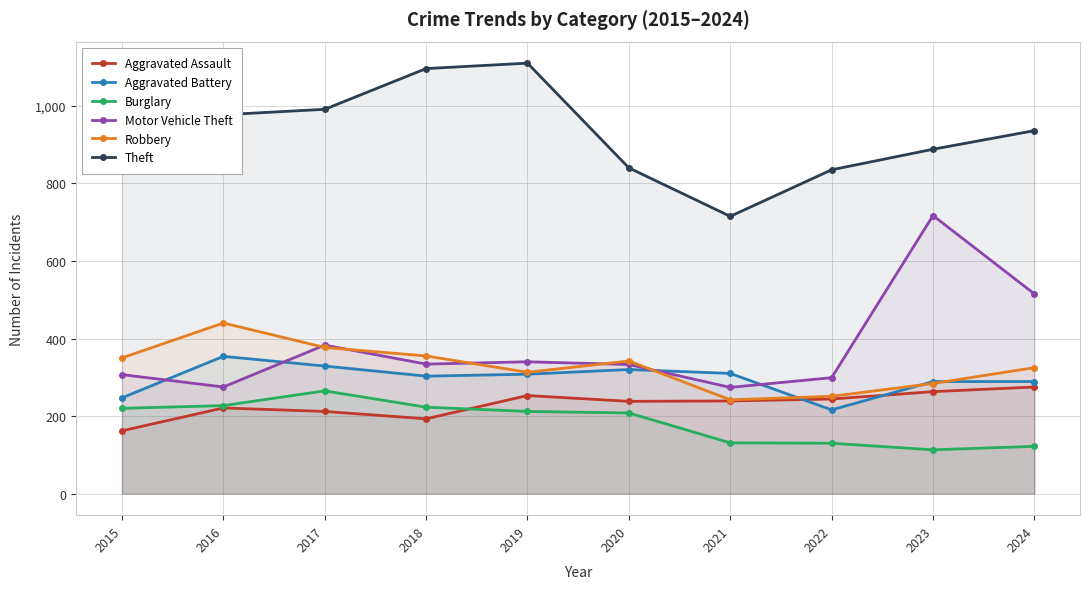

How many lines are shown in the chart?

6